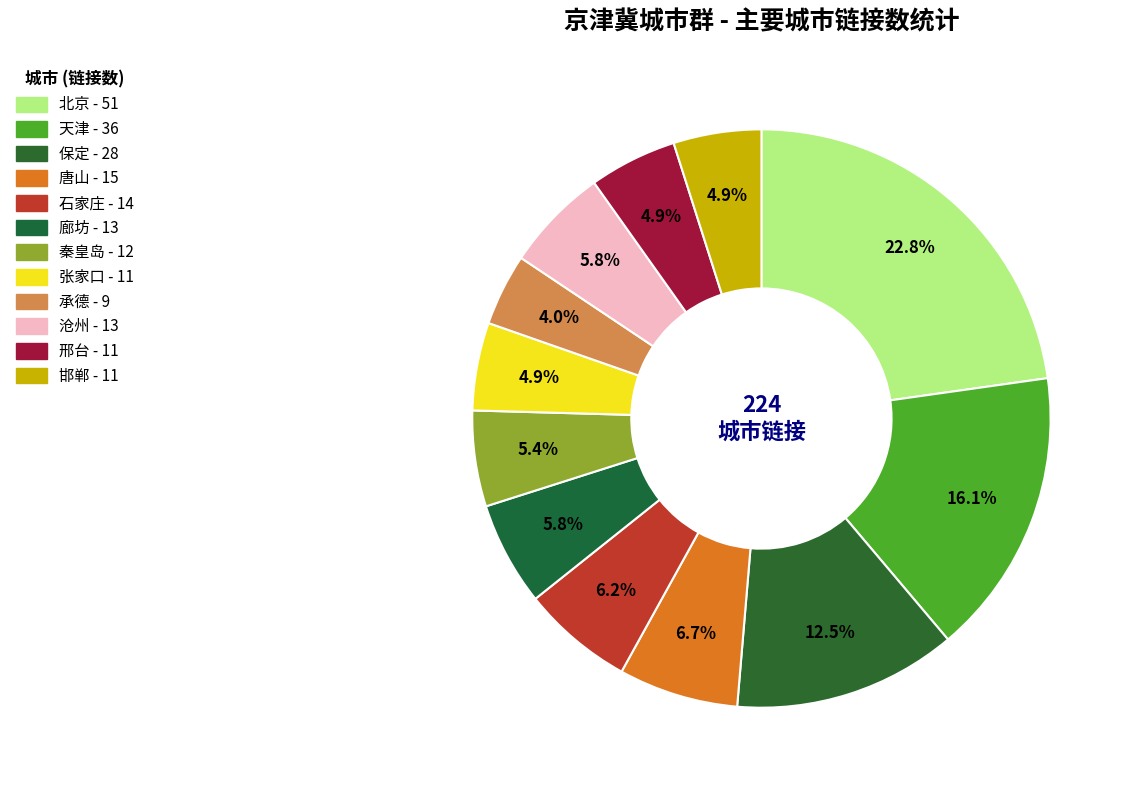

To the nearest percent, what percentage of the pie is 秦皇岛?

5%